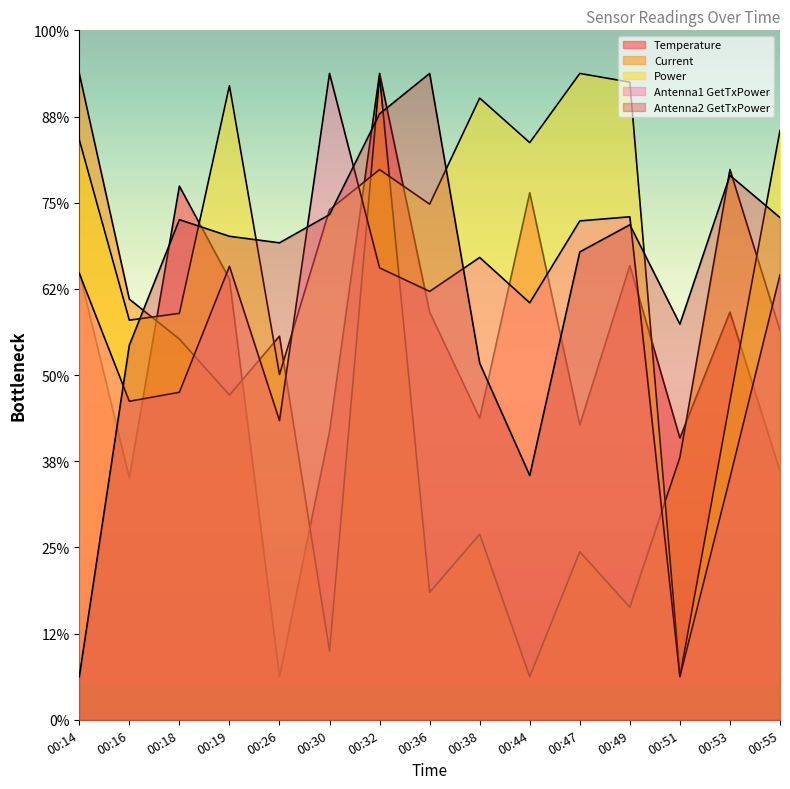

Between 00:16 and 00:36, which series saw the biggest shift?

Current